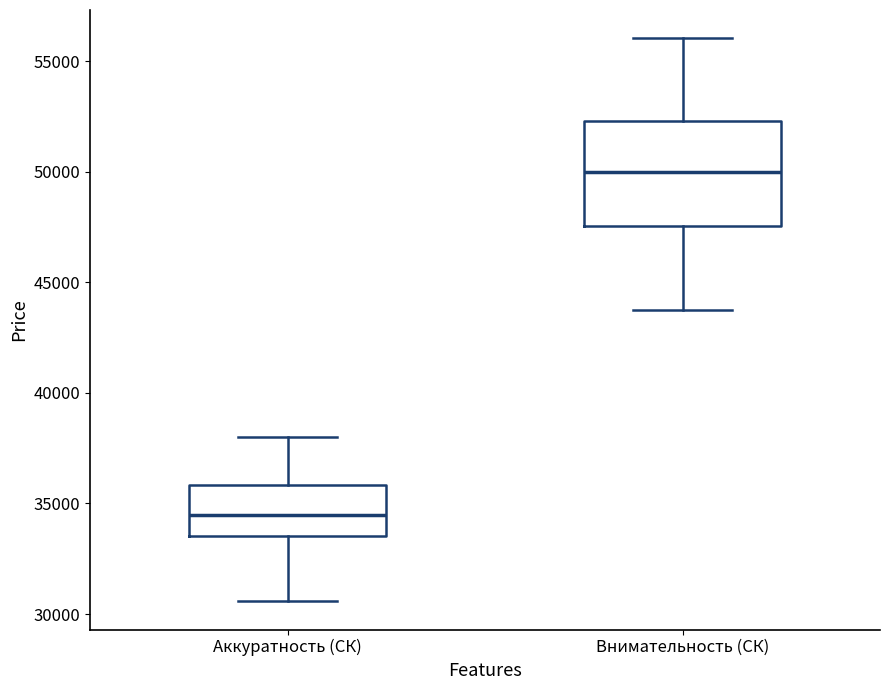

Reading left to right, transcribe this box plot: for each box, give where its median line is, the range the box spans, and where its two whiskers end, as read against the y-axis. The values are not printed on the chart, so give them approximately, as read against the axis.

Аккуратность (СК): median 34500, box 33500 to 36000, whiskers 30500 to 38000
Внимательность (СК): median 50000, box 47500 to 52500, whiskers 44000 to 56000